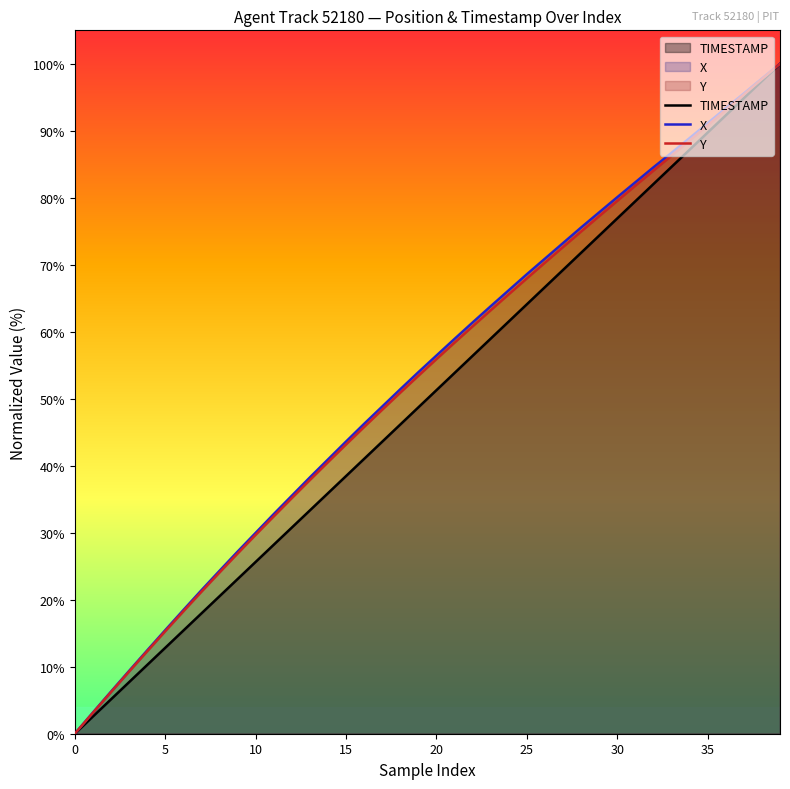

How many distinct data groups are displayed?

3